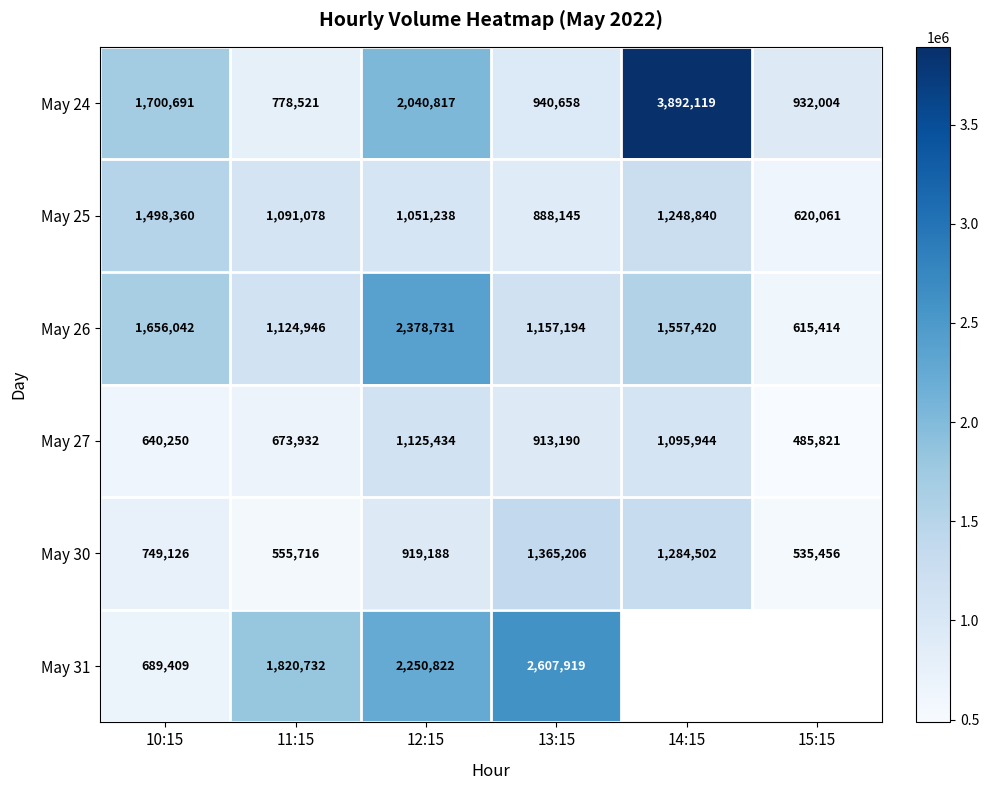

At which category is the sum across all series the highest?

12:15